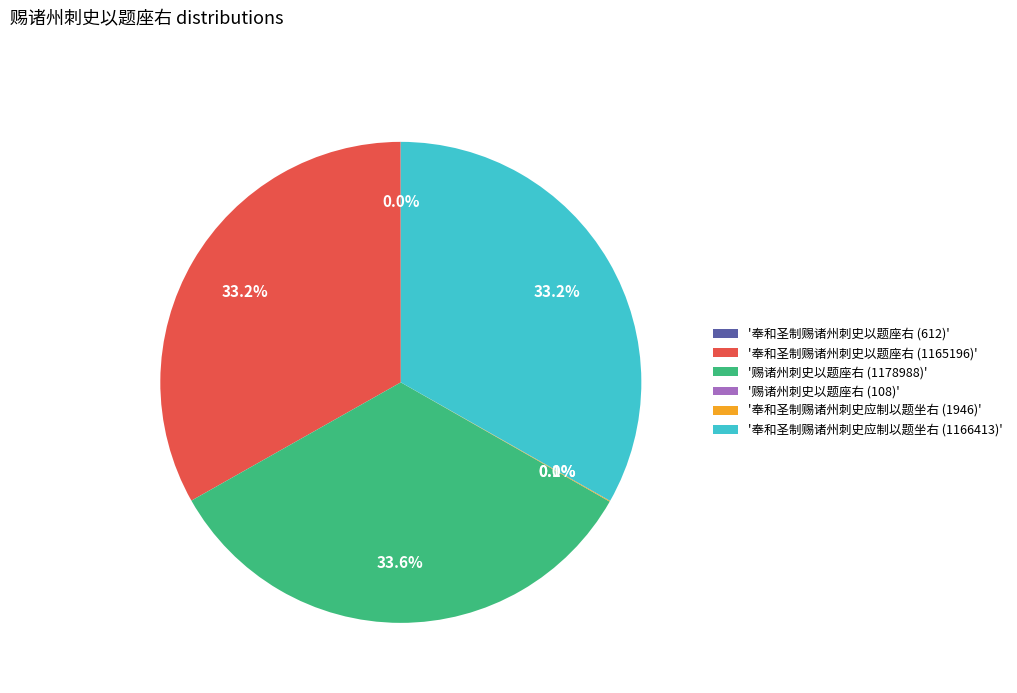

What is the ratio of the value at '奉和圣制赐诸州刺史以题座右 (1165196)' to the value at '奉和圣制赐诸州刺史应制以题坐右 (1166413)'?

1.0